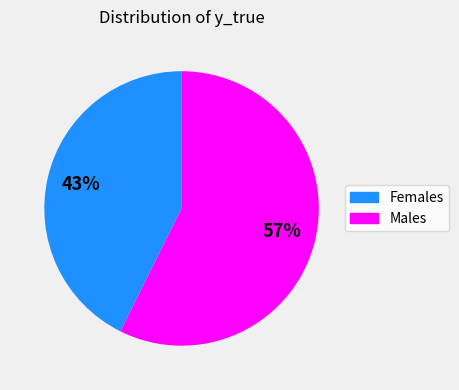

Does any single category account for the majority?

Yes